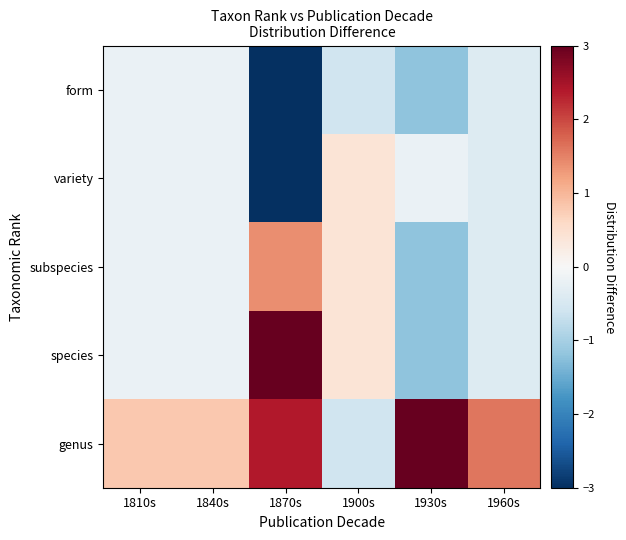

How many distinct data groups are displayed?

5